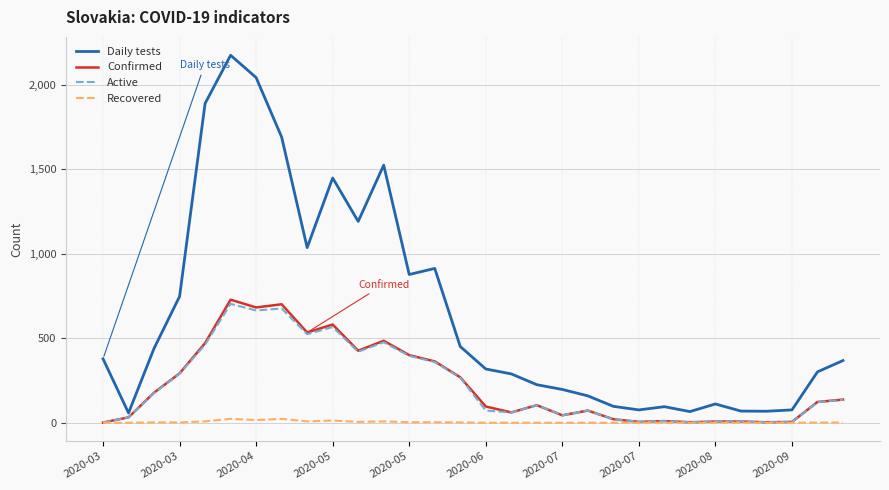

True or false: Recovered has more than 0 interior local peaks.

True